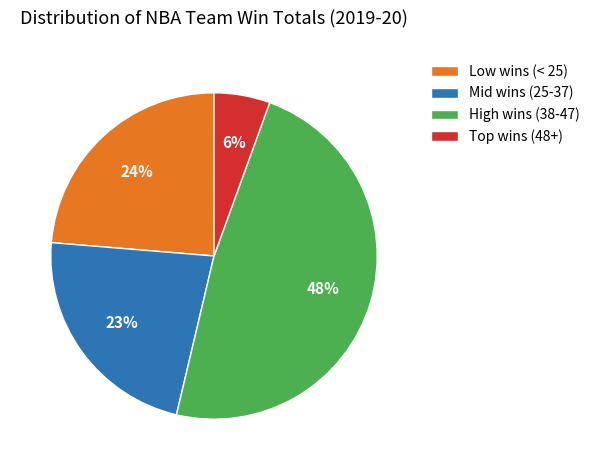

Which slice is the smallest?

Top wins (48+)